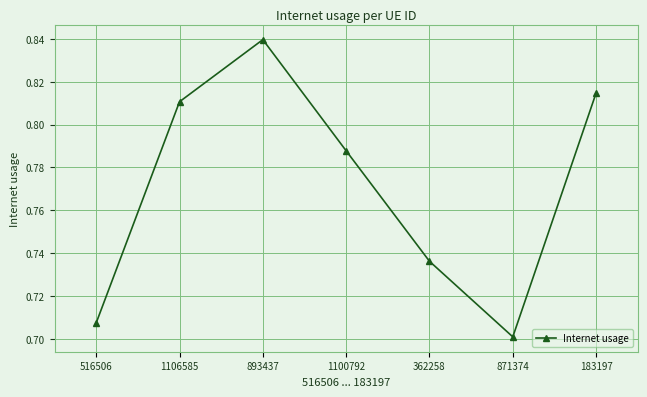

How many interior local peaks (higher than both neighbors) does the data have?

1